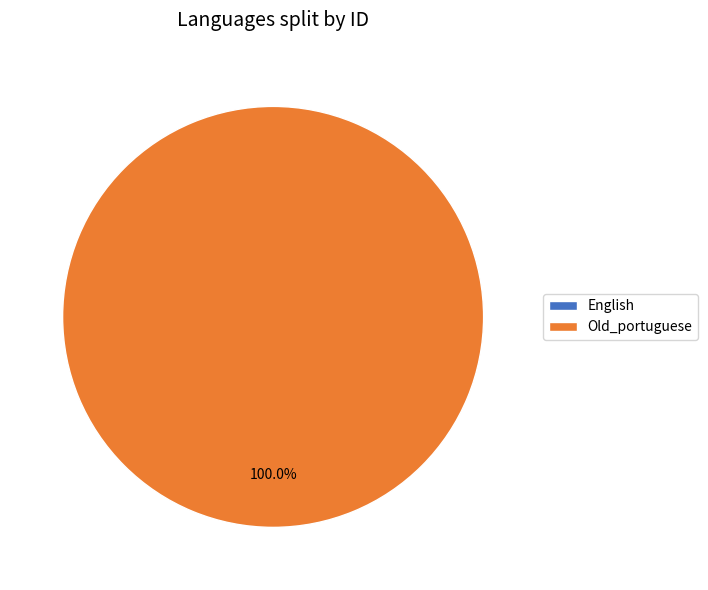

How many segments does this pie chart have?

2